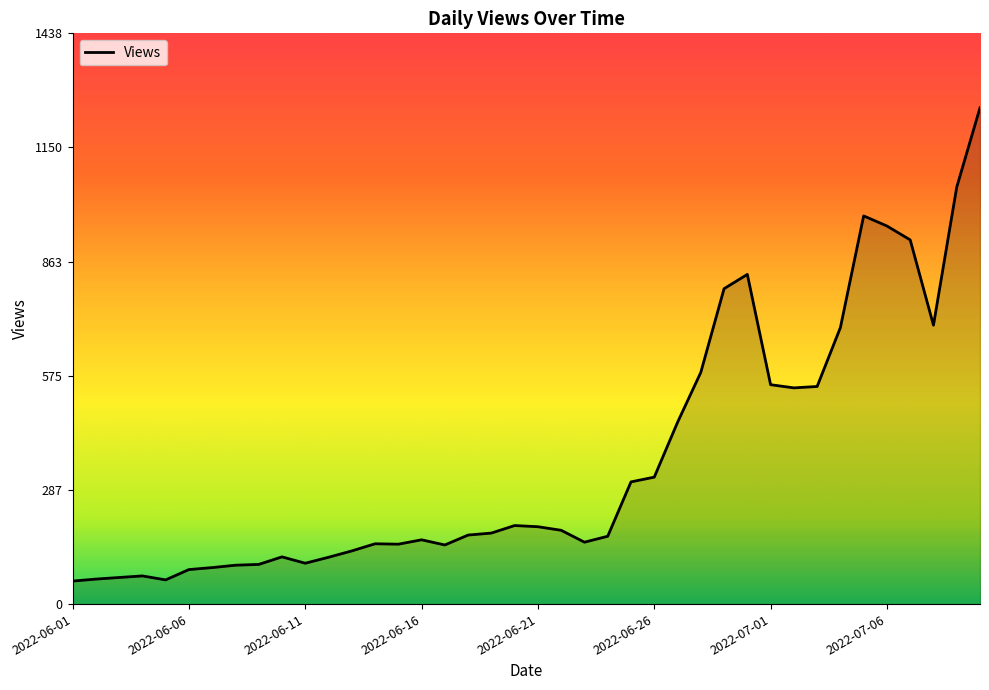

What is the difference between the maximum and minimum values?

1193.0